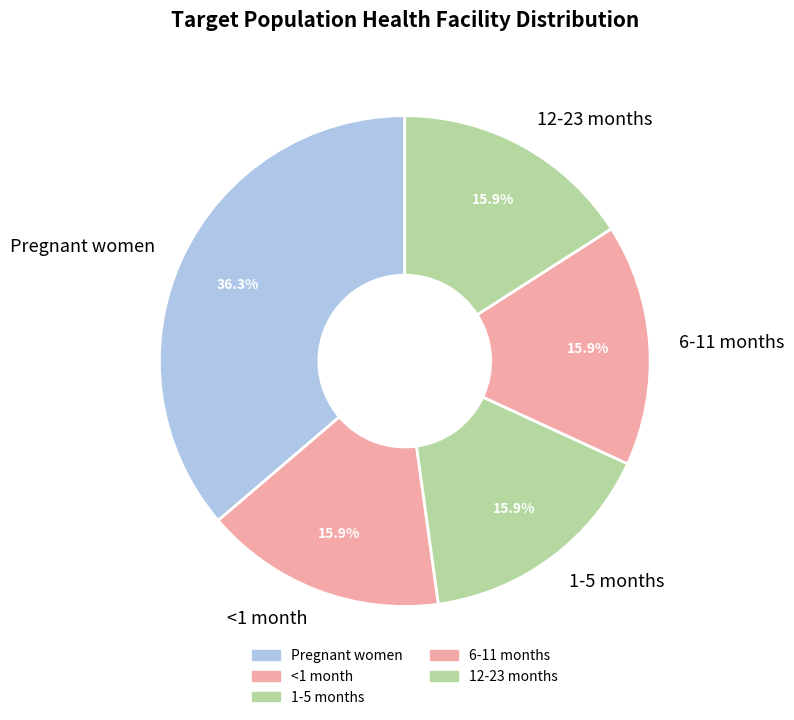

Which slice is the largest?

Pregnant women